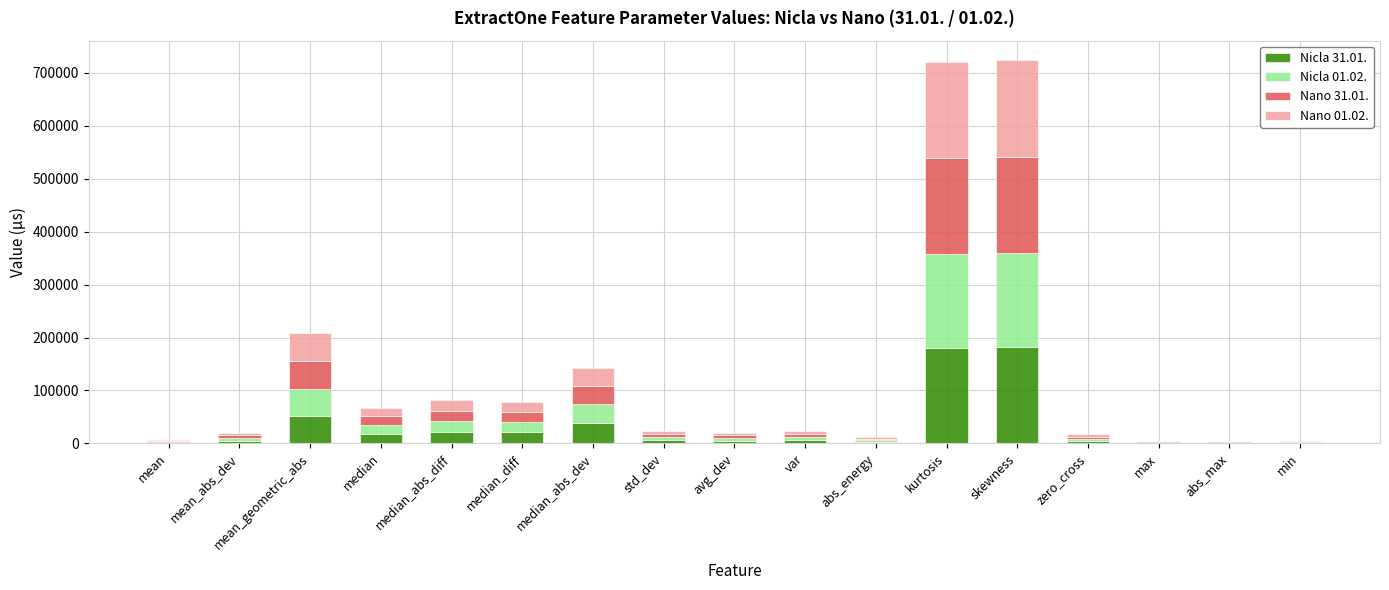

The Nicla 31.01. series shows 38519 at median_abs_dev. True or false?

True